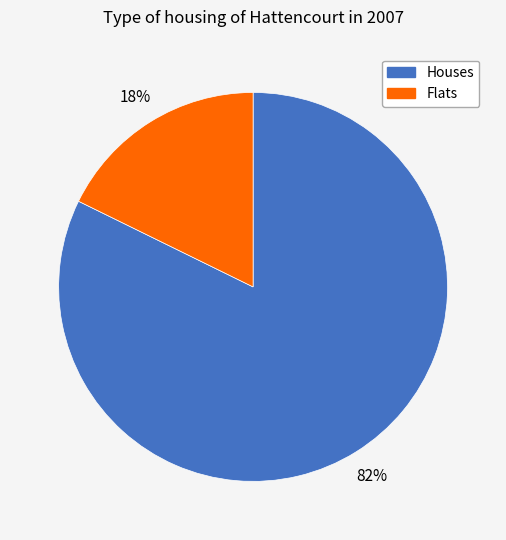

Is there any slice that represents more than half of the pie?

Yes